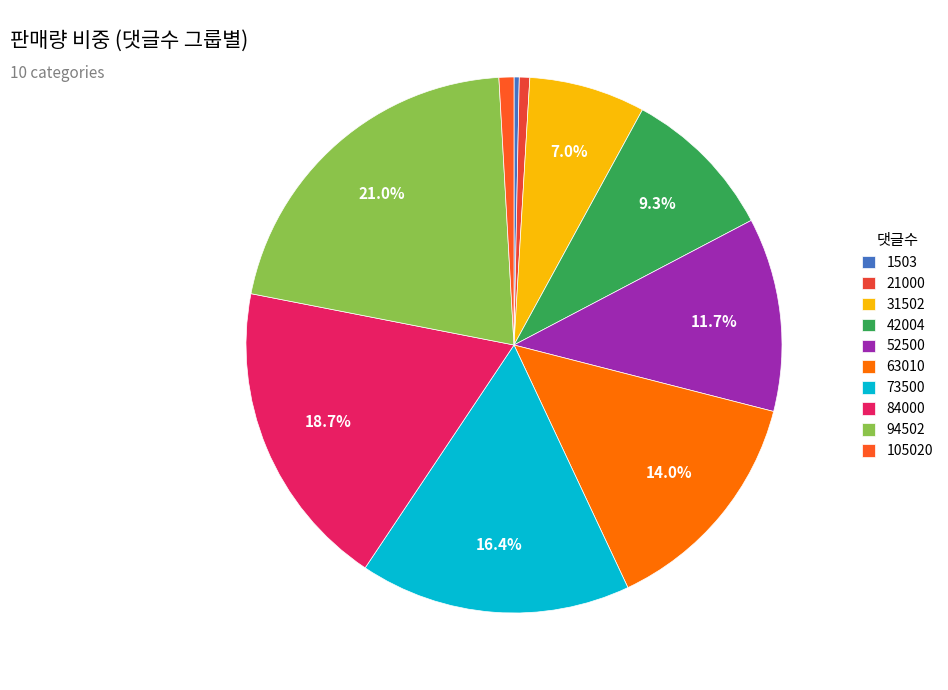

Count the number of slices in the pie.

10